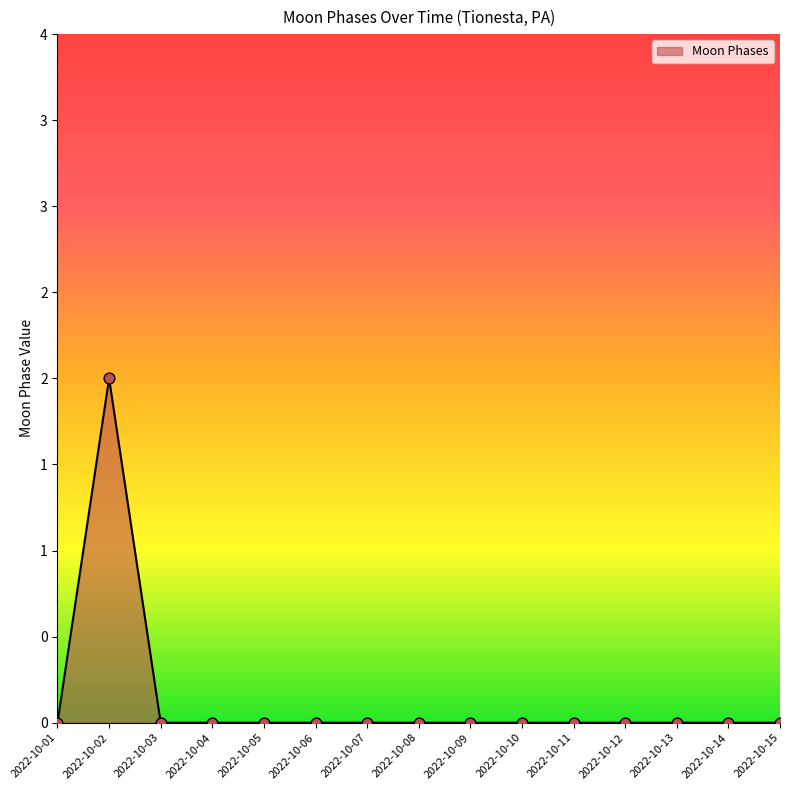

Between 2022-10-02 and 2022-10-14, which is larger?

2022-10-02